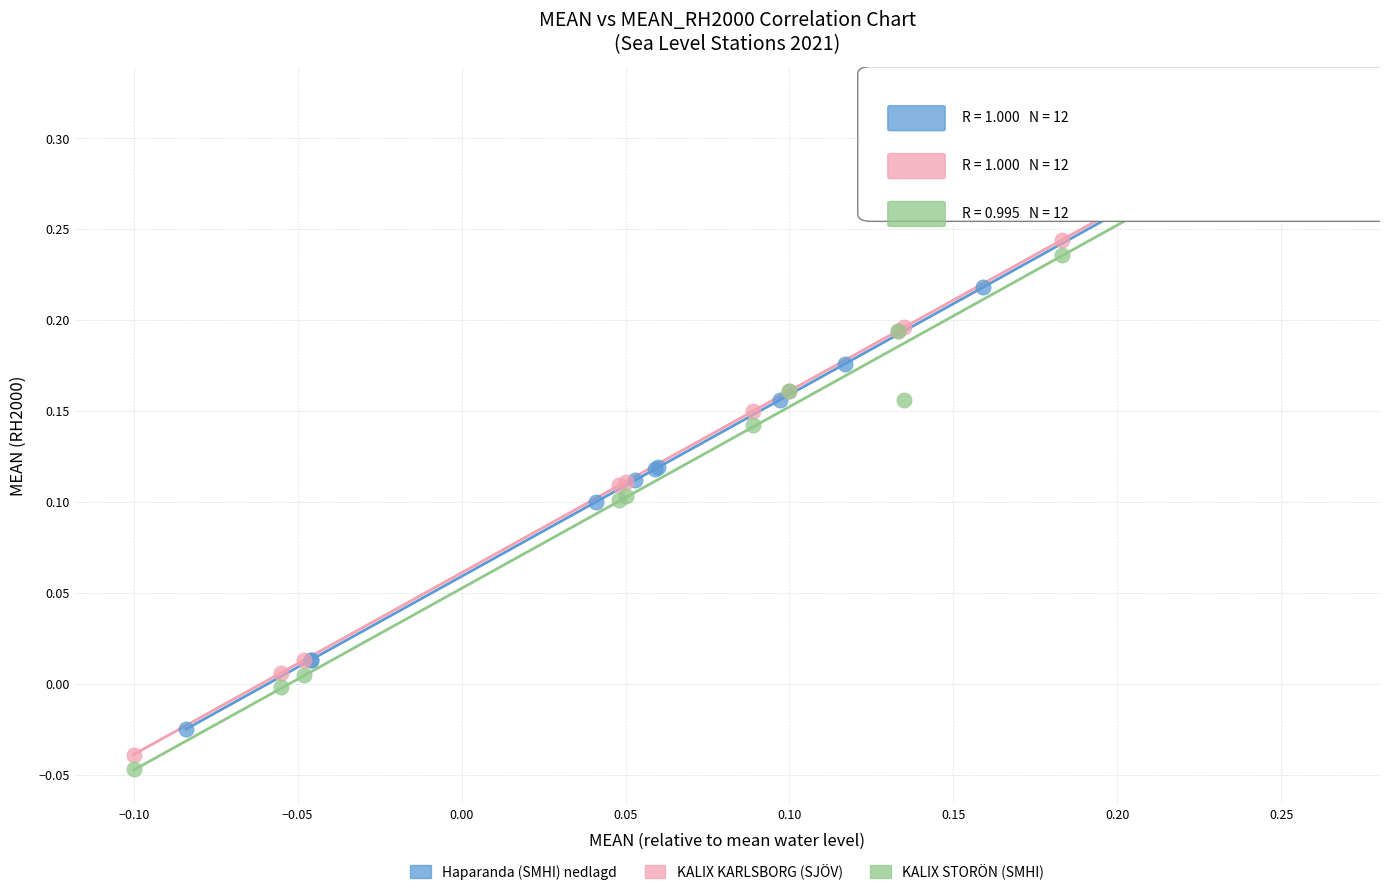

What are all the series names shown in the legend?

Haparanda (SMHI) nedlagd, KALIX KARLSBORG (SJÖV), KALIX STORÖN (SMHI)